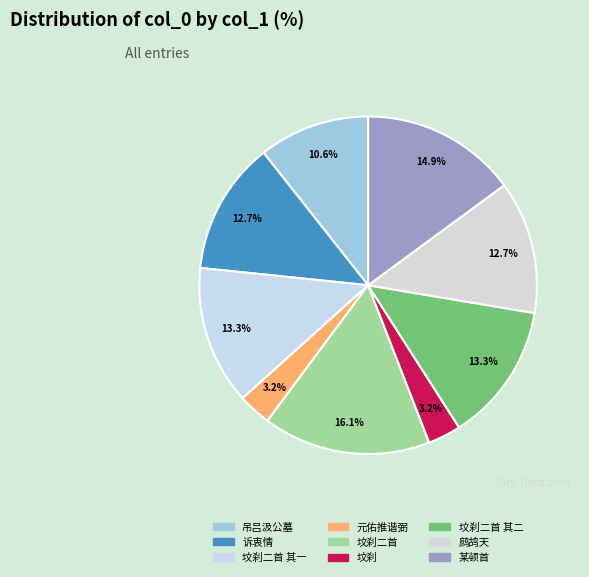

How many segments does this pie chart have?

9